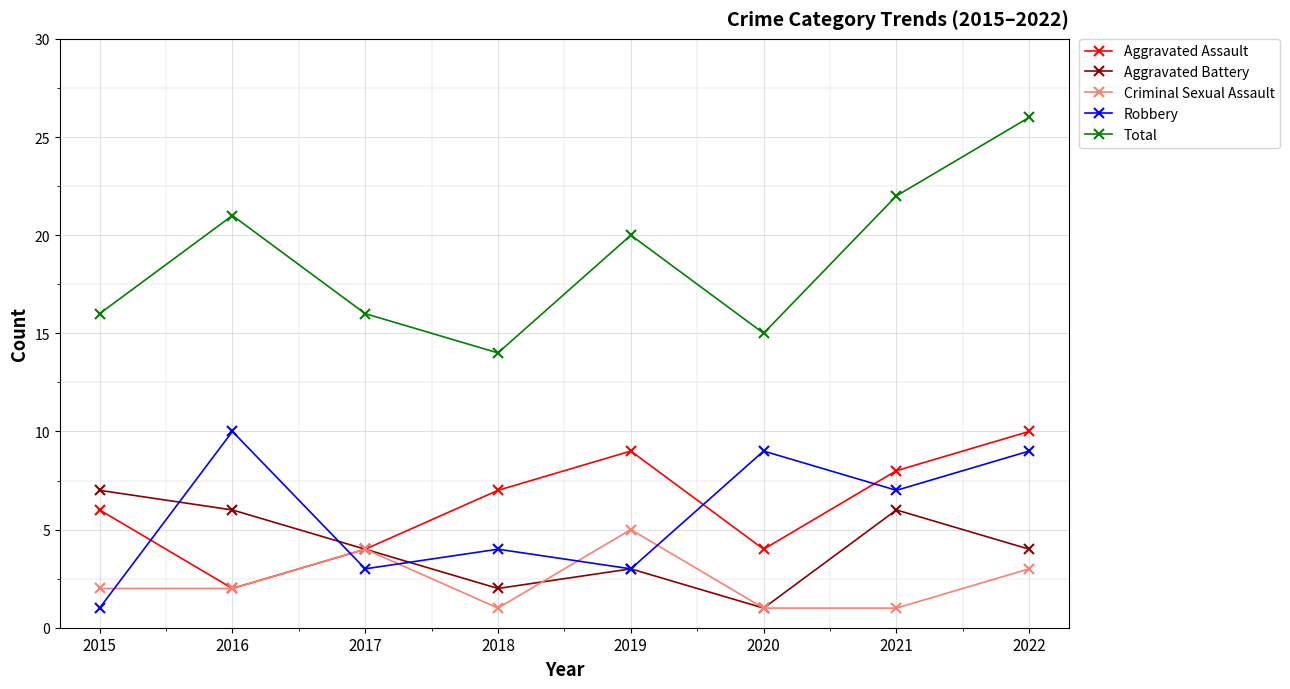

Which series has the largest range (max minus min)?

Total